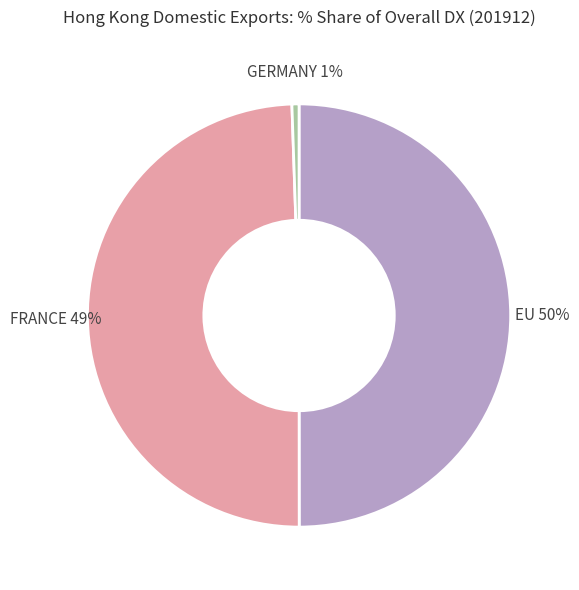

Does FRANCE represent more than half of the total?

No